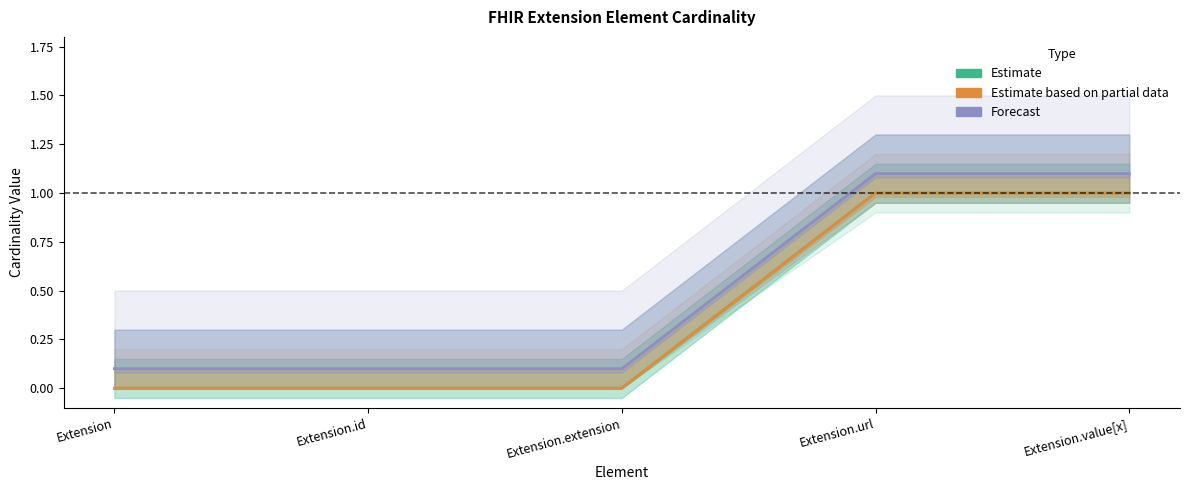

Reading right to left, extract all data points from this chart.

Estimate (Min): Extension.value[x]=1.0	Extension.url=1.0	Extension.extension=0.0	Extension.id=0.0	Extension=0.0
Estimate based on partial data (Base Min): Extension.value[x]=1.0	Extension.url=1.0	Extension.extension=0.0	Extension.id=0.0	Extension=0.0
Forecast: Extension.value[x]=1.1	Extension.url=1.1	Extension.extension=0.1	Extension.id=0.1	Extension=0.1